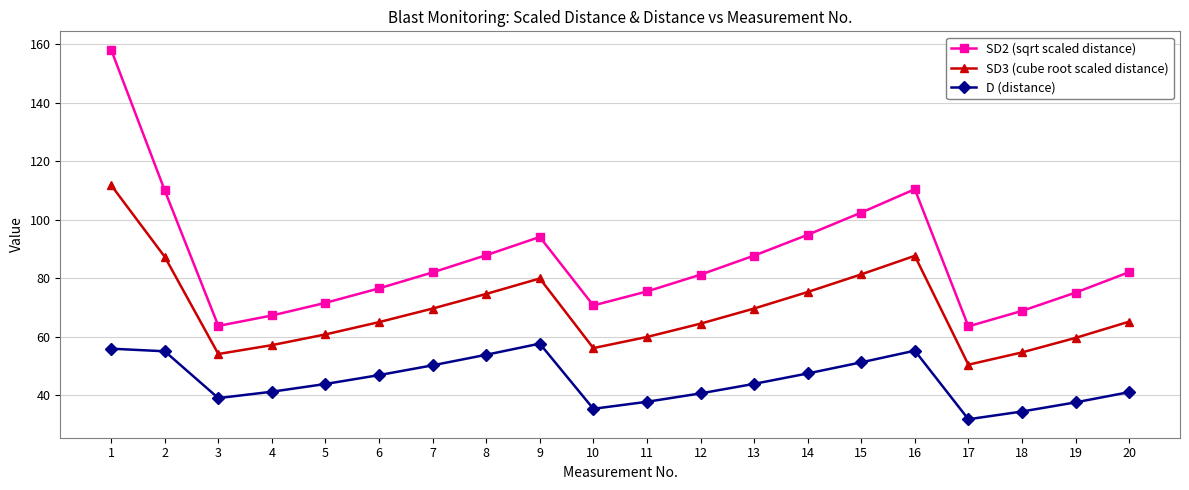

True or false: D (distance) and SD3 (cube root scaled distance) cross at least once.

False